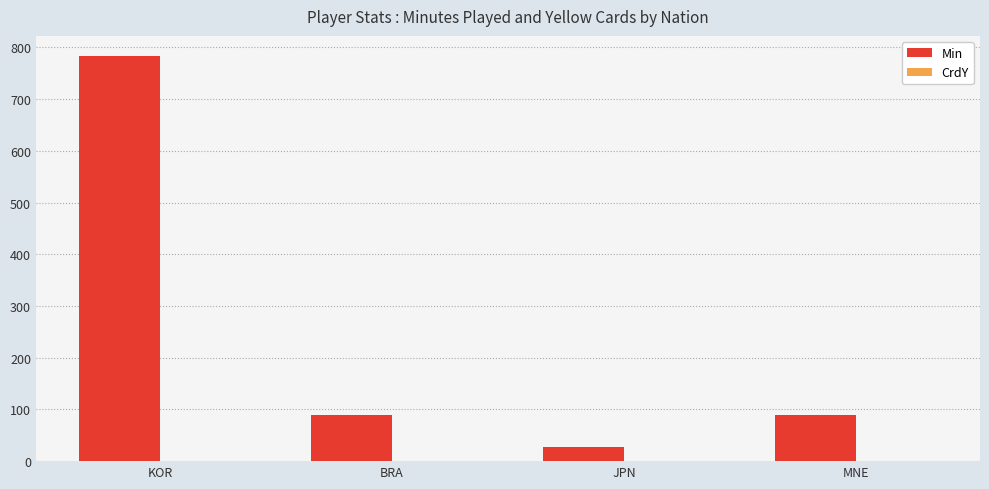

Count the number of data series in this chart.

2